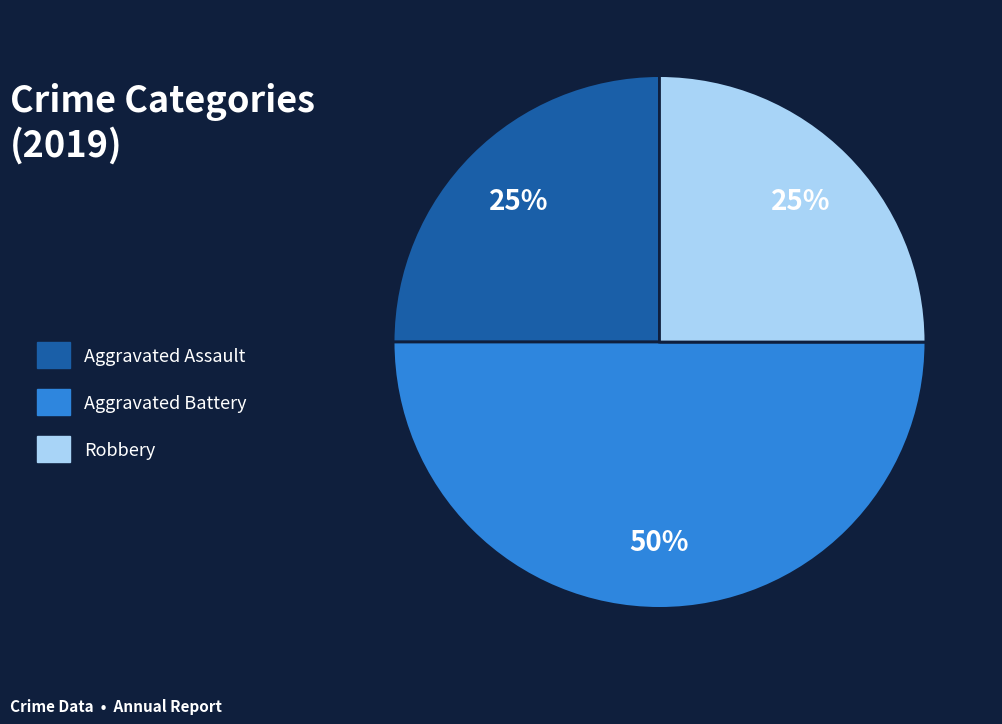

To the nearest percent, what is the average slice percentage?

25%